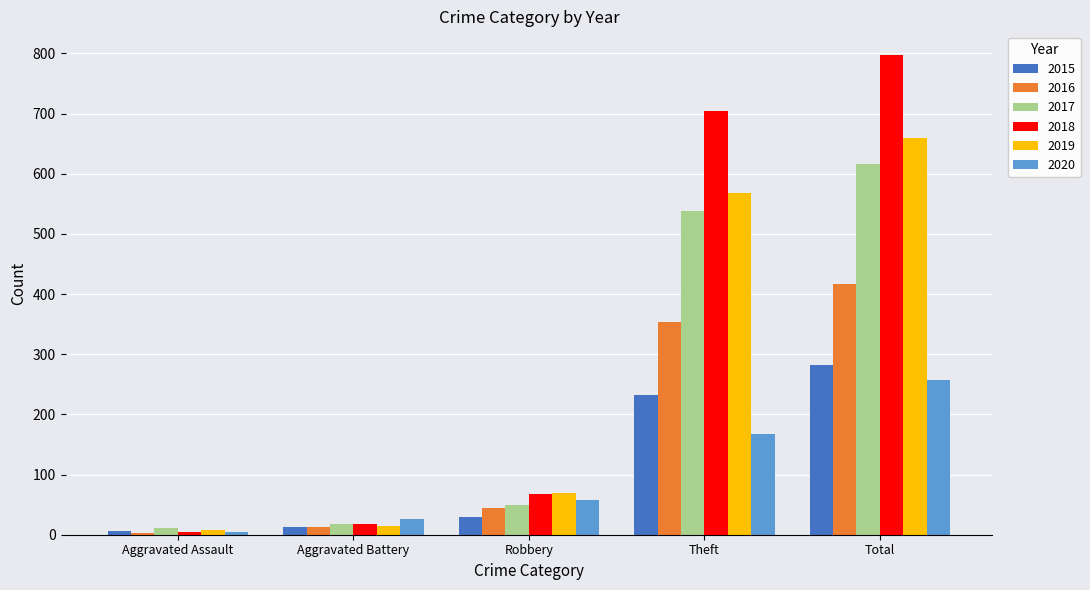

The value of 2019 at Total is 434. True or false?

False